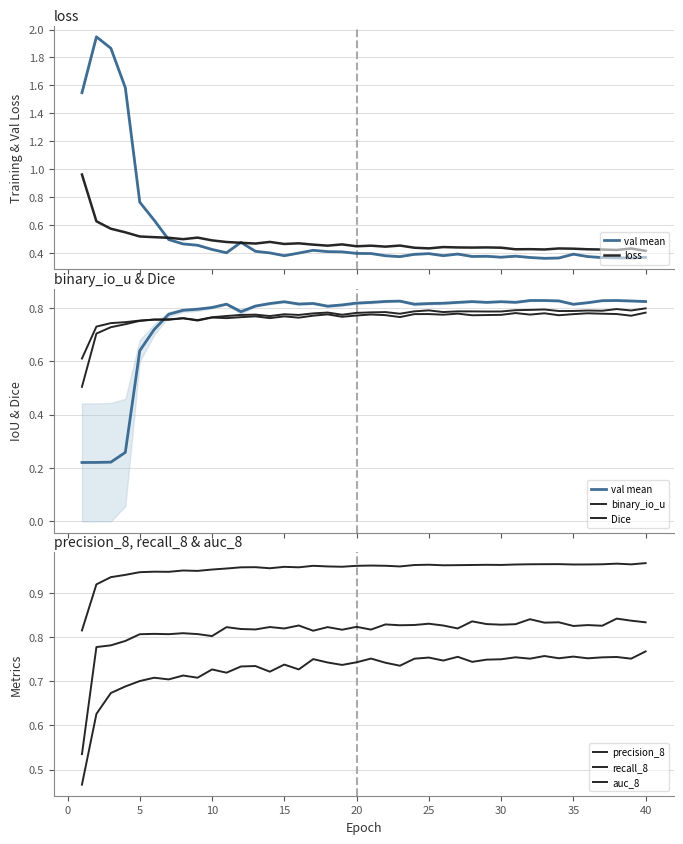

What is the value of the loss point at the 33rd from the left?

0.4